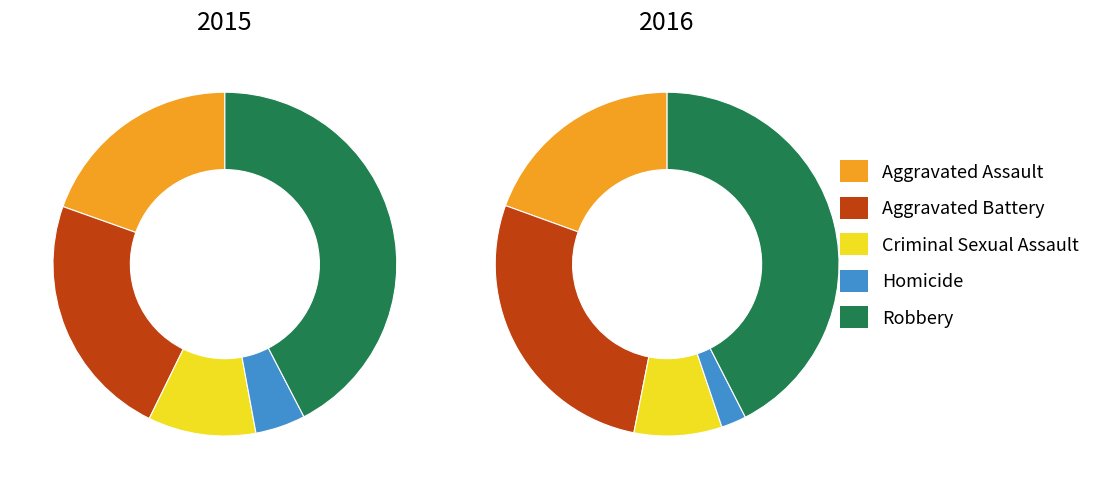

What is the largest slice in the pie chart?

Robbery